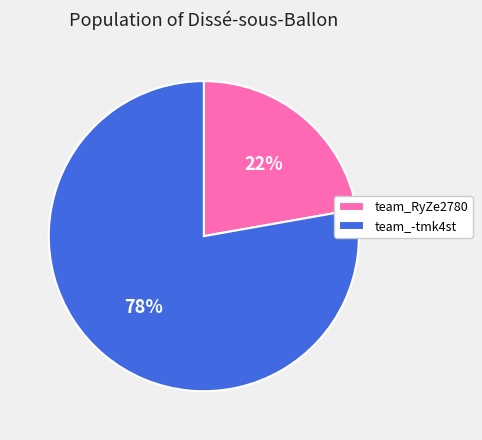

How many segments does this pie chart have?

2